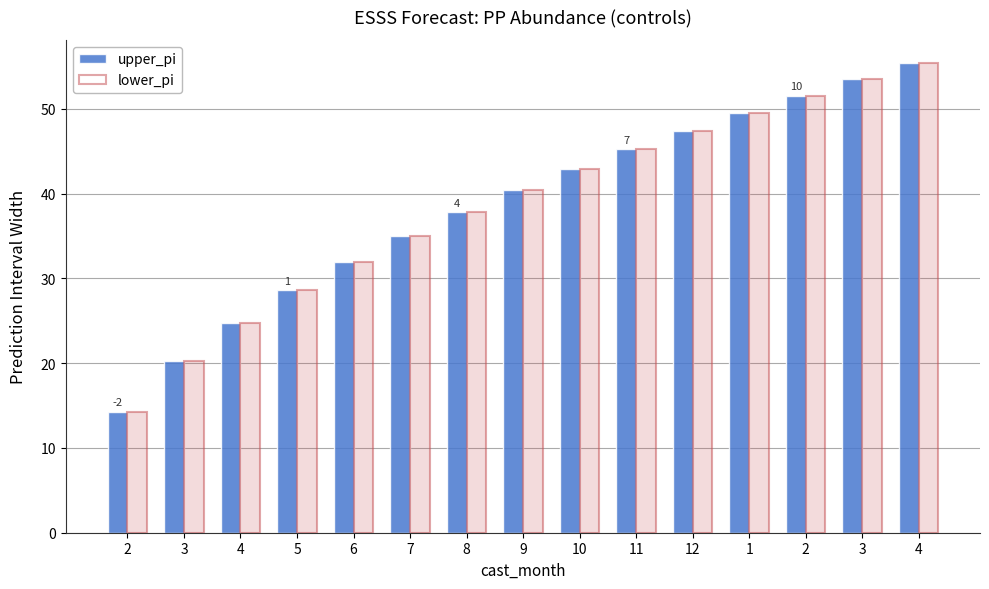

At how many categories does at least one series exceed 34?

10